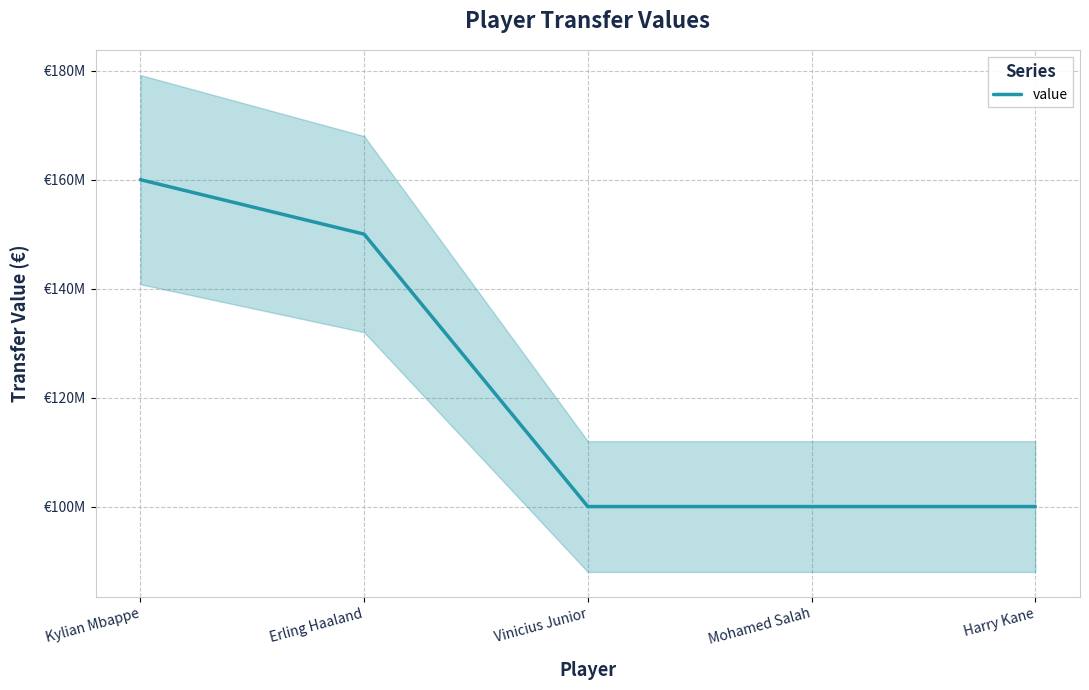

Reading right to left, extract all data points from this chart.

Harry Kane=100000000	Mohamed Salah=100000000	Vinicius Junior=100000000	Erling Haaland=150000000	Kylian Mbappe=160000000